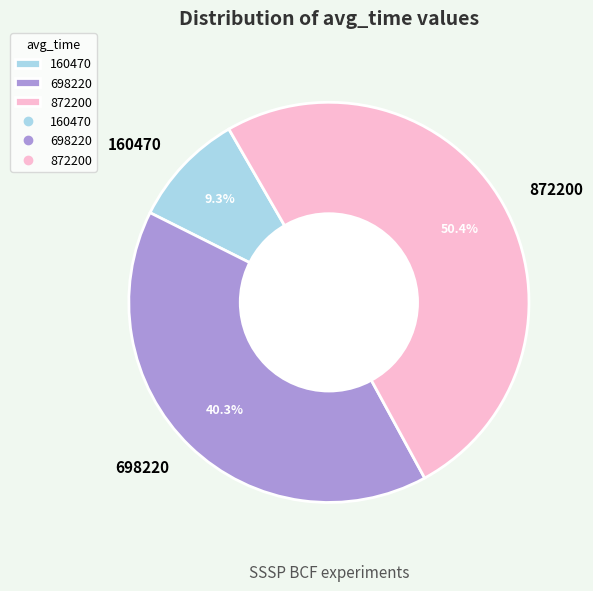

The 872200 slice represents 50% of the pie. True or false?

True